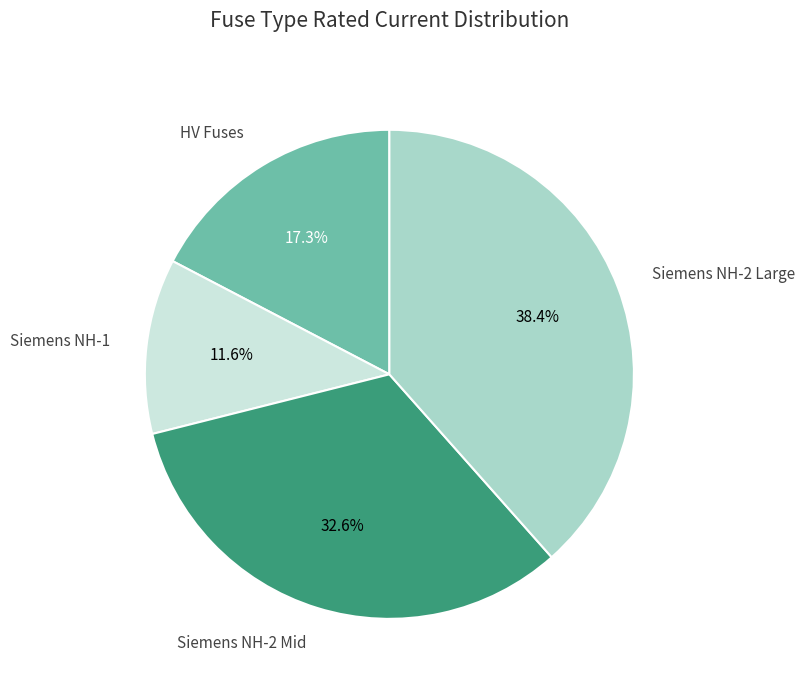

Is there any slice that represents more than half of the pie?

No